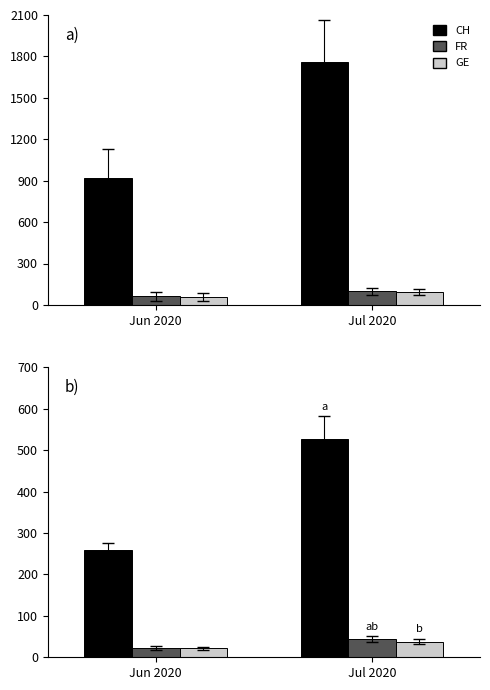

At which category is the sum across all series the highest?

Jul 2020